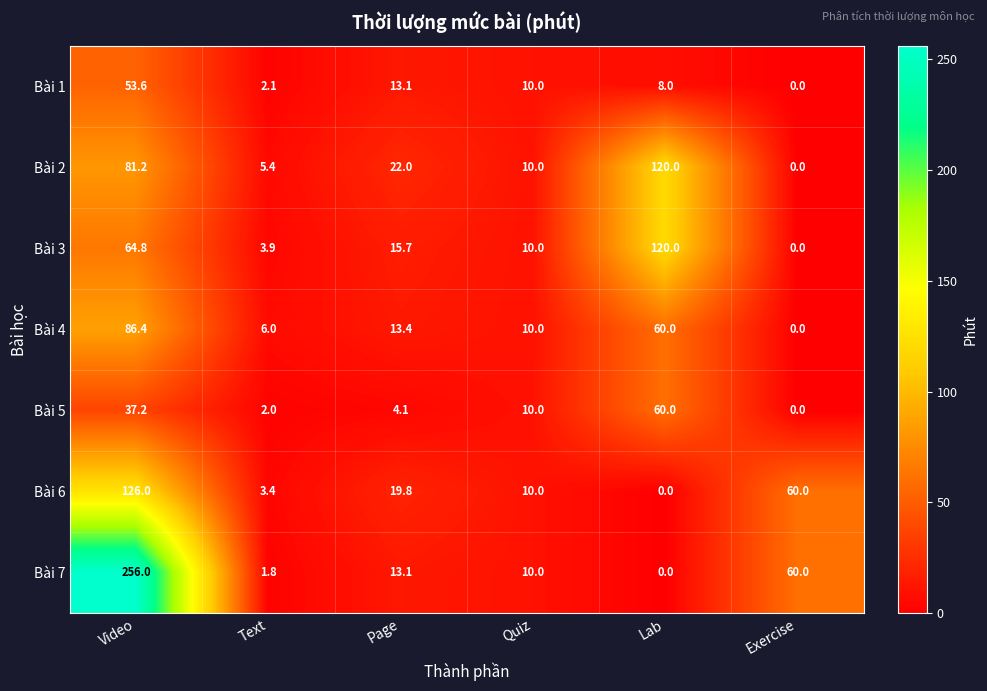

Rank the series at Video from lowest to highest value.

Bài 5, Bài 1, Bài 3, Bài 2, Bài 4, Bài 6, Bài 7